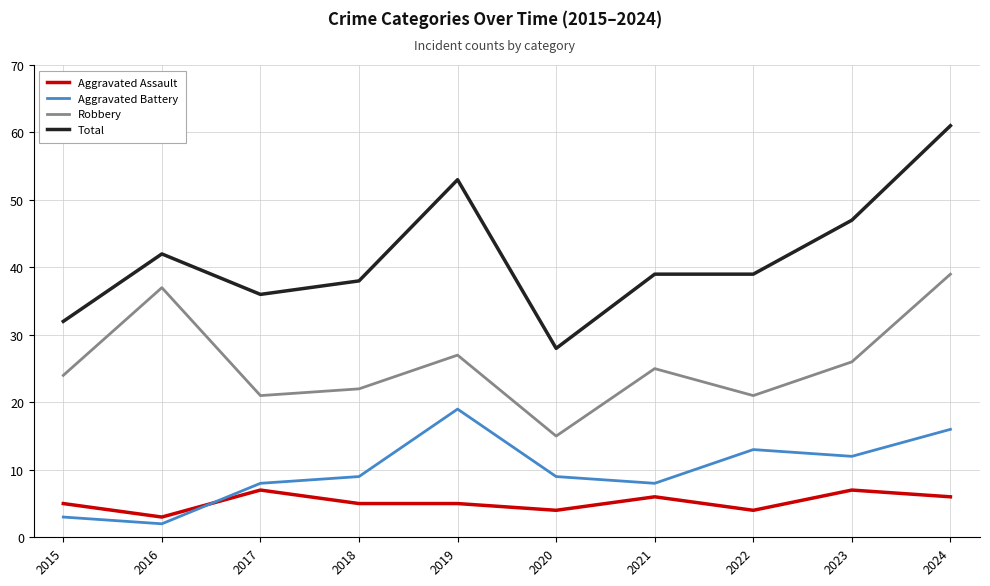

What is the maximum value for Aggravated Battery?

19